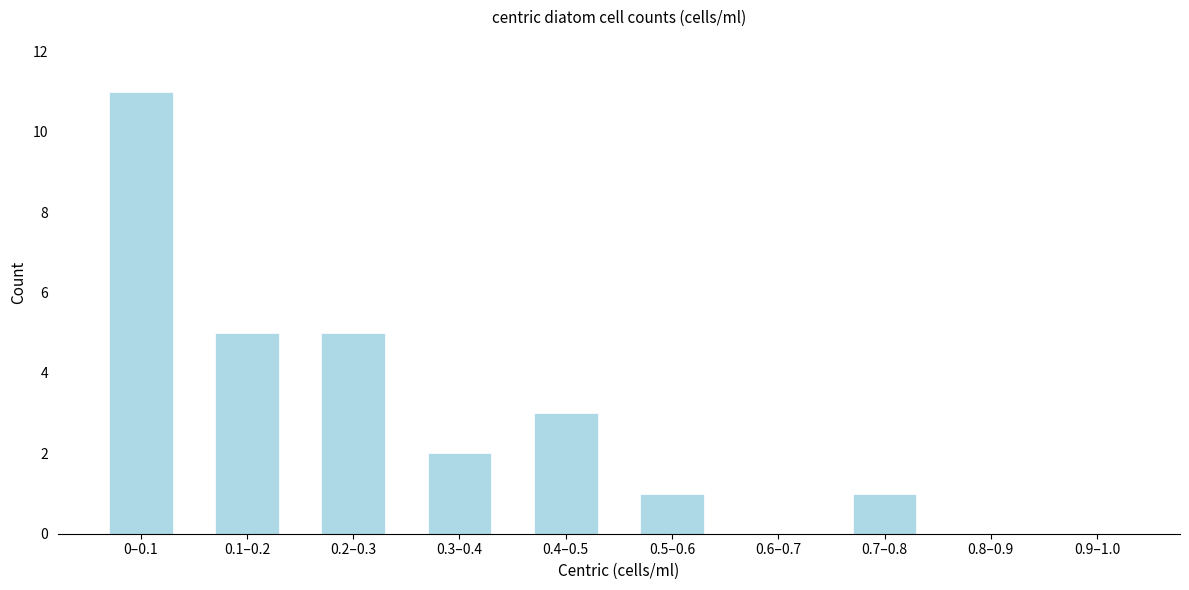

Reading right to left, what are all the values shown in this chart?

0.9–1.0=0	0.8–0.9=0	0.7–0.8=1	0.6–0.7=0	0.5–0.6=1	0.4–0.5=3	0.3–0.4=2	0.2–0.3=5	0.1–0.2=5	0–0.1=11